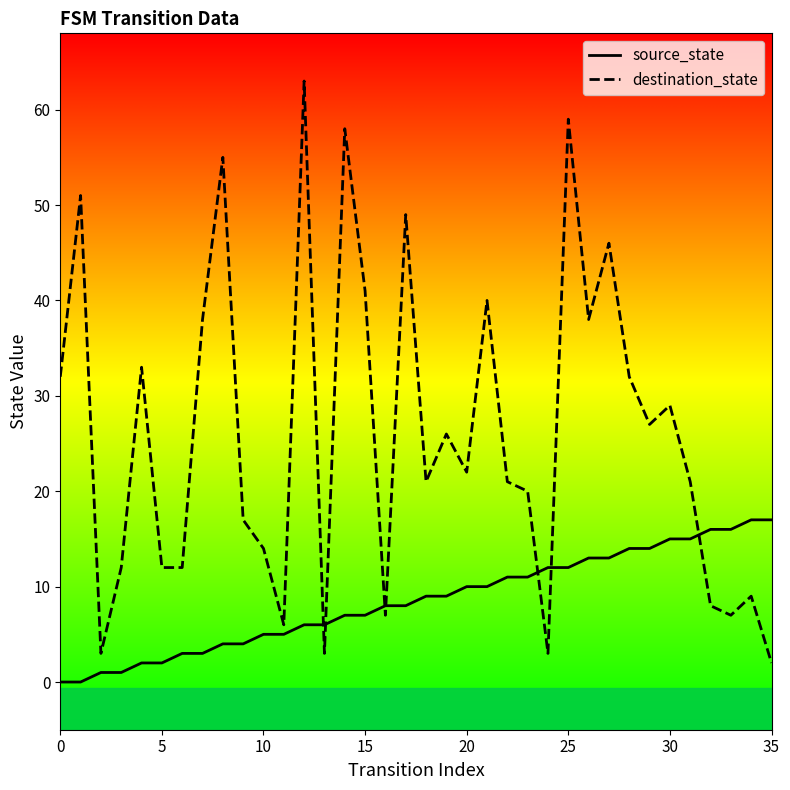

Which series has the largest total across all categories?

destination_state